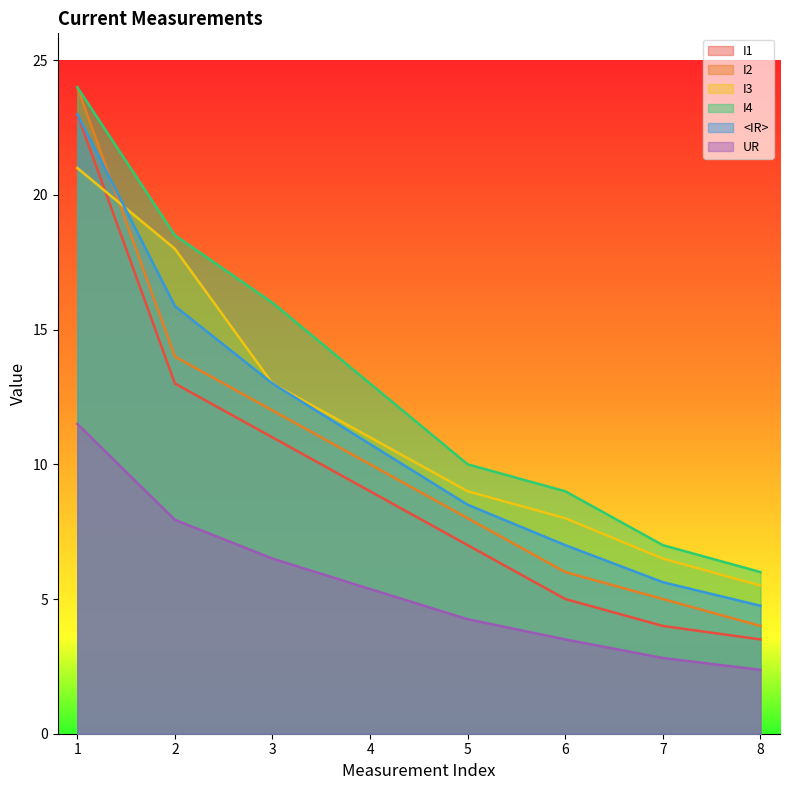

Between 7 and 2, which is larger?

2